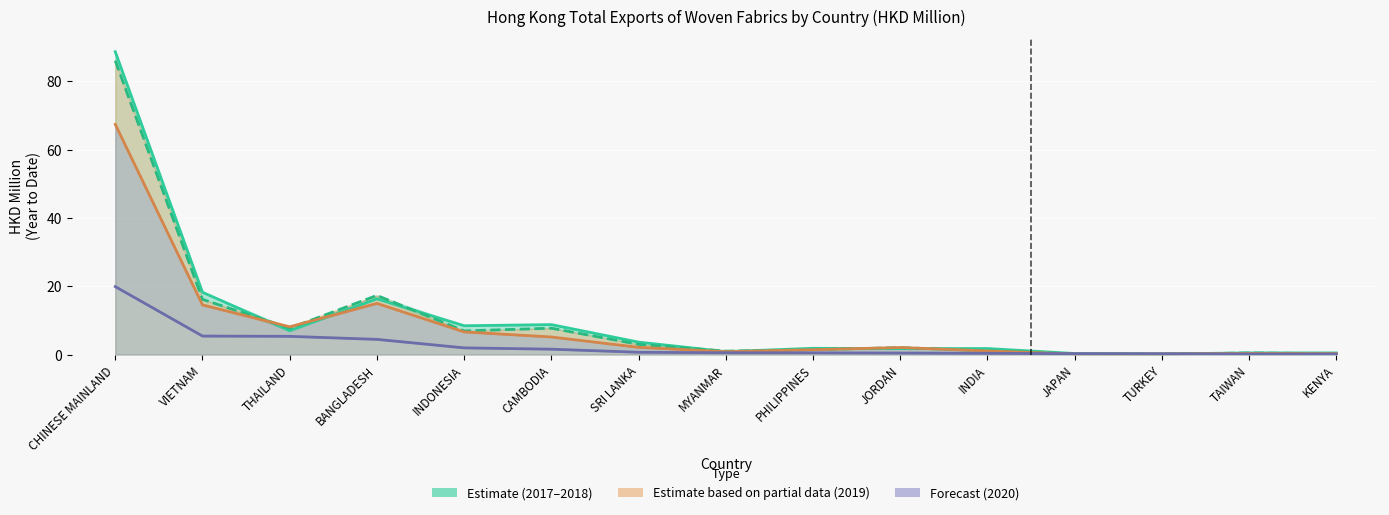

What is the sum of all 2020 (Forecast) values?

41.8